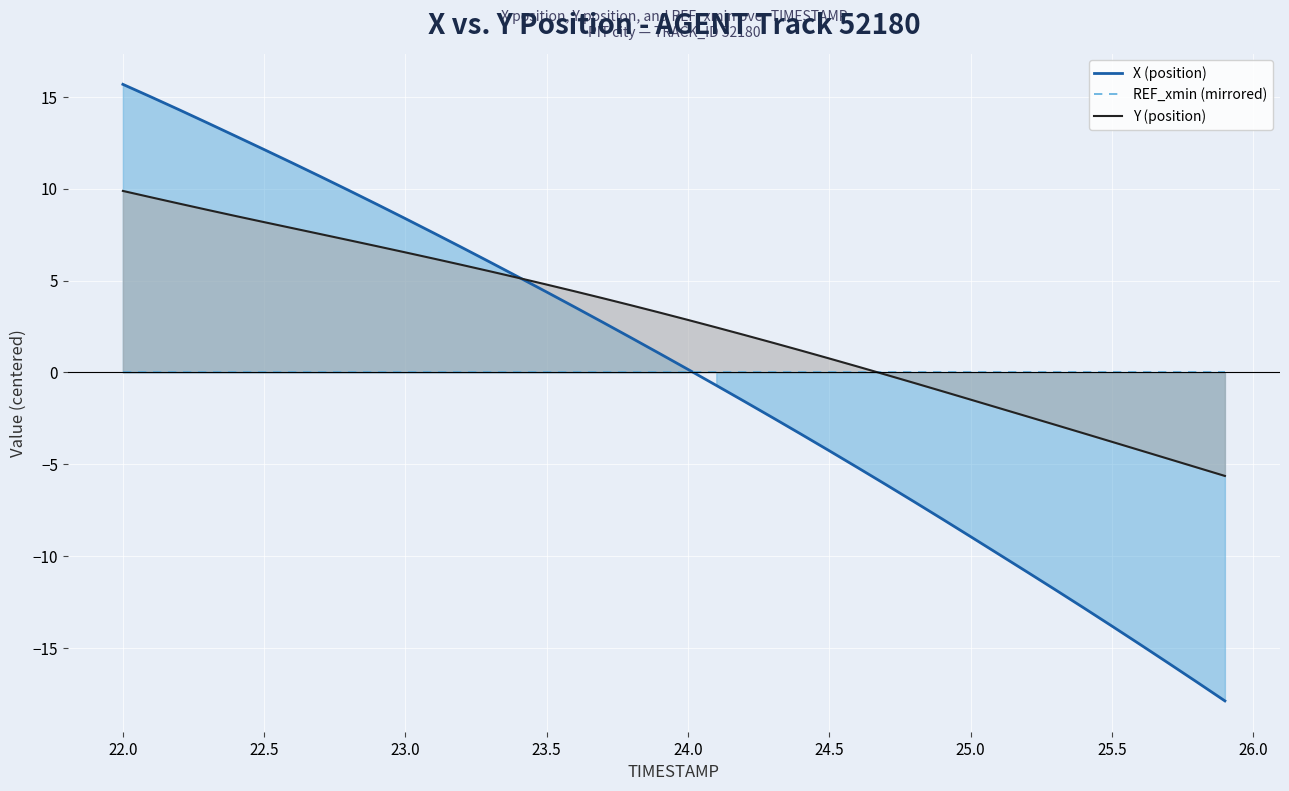

Which series has the largest total across all categories?

Y (position)